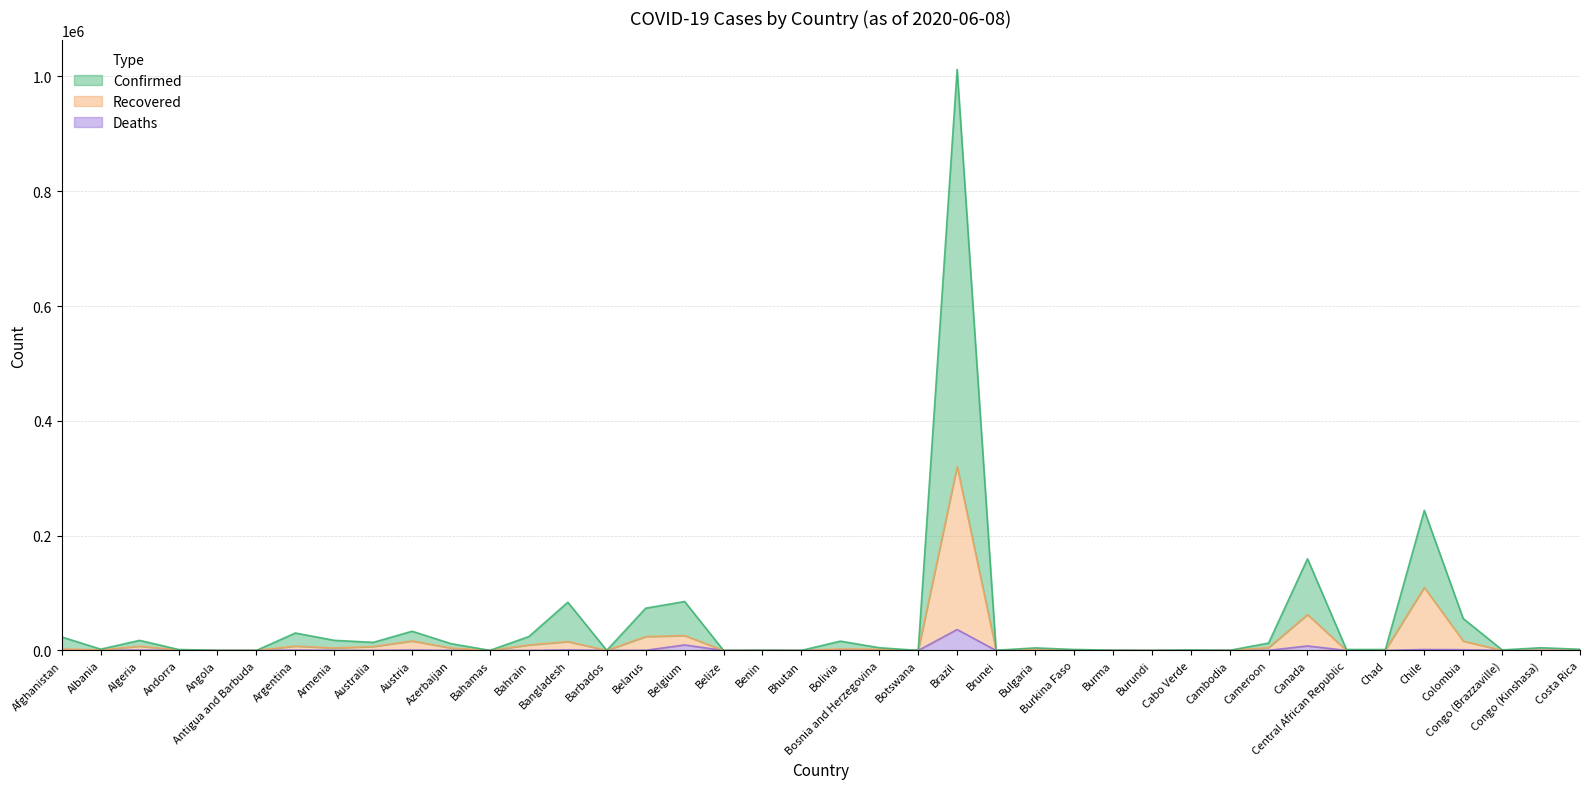

Between Bahamas and Brunei, which is larger?

Brunei